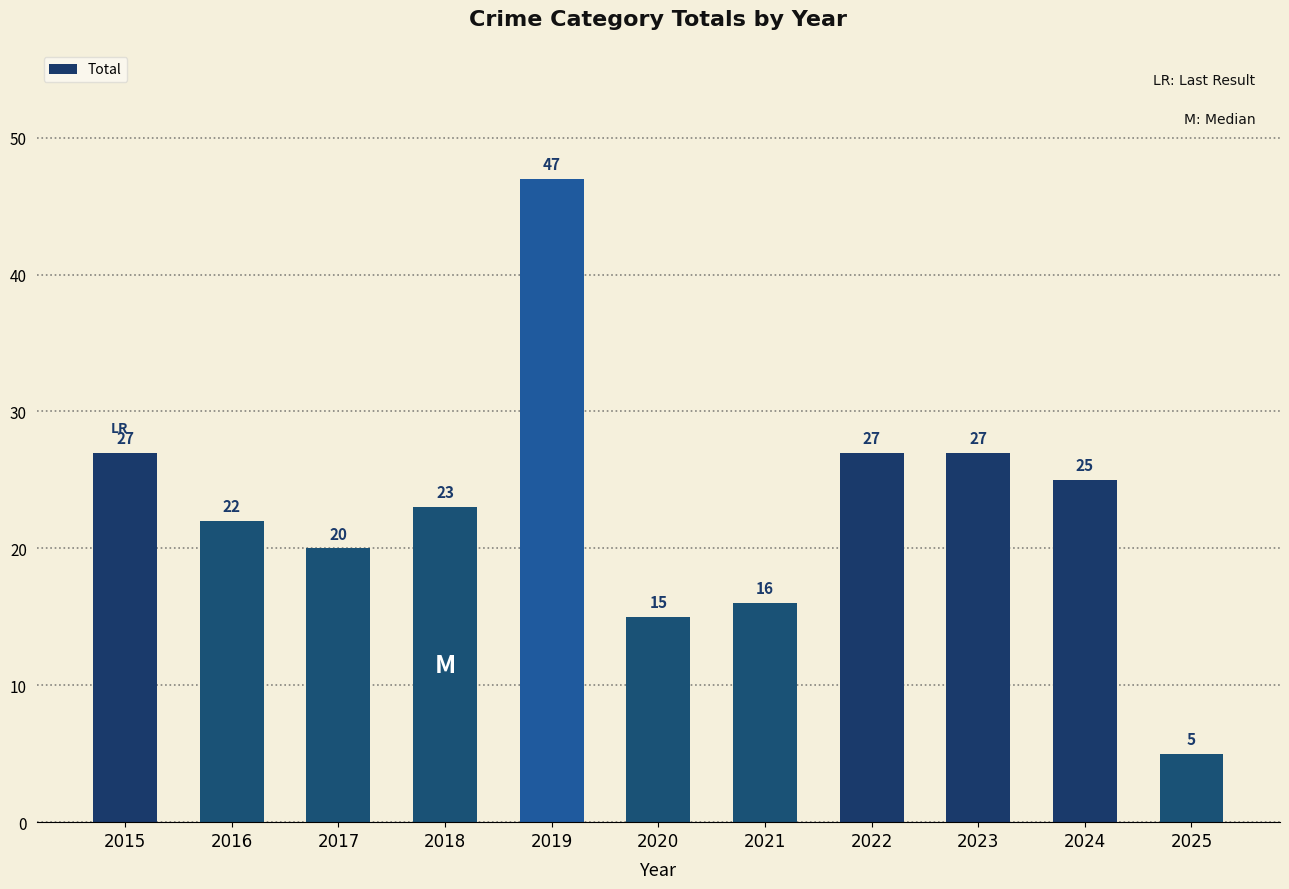

How many distinct data groups are displayed?

1